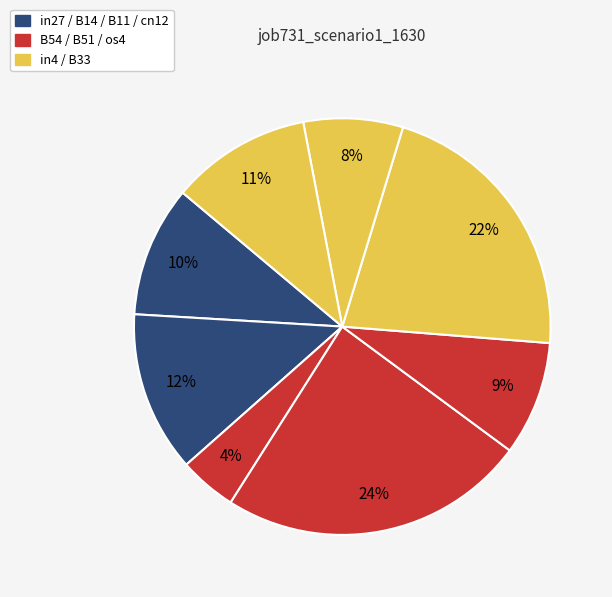

Is there a majority slice in this chart?

No